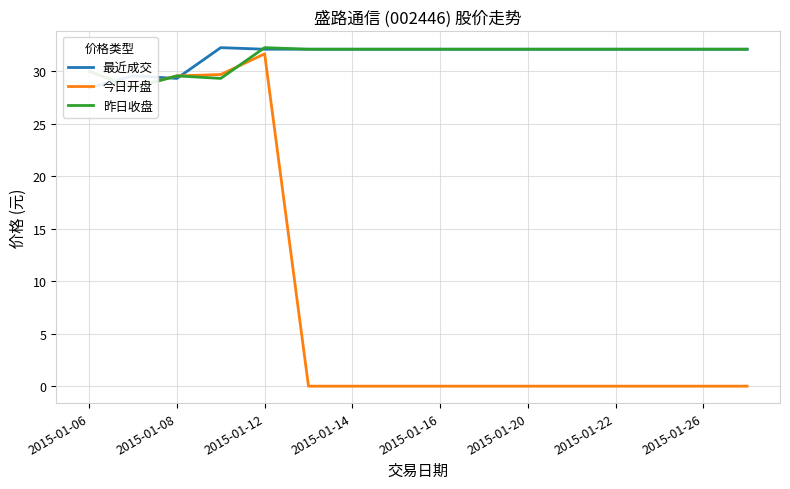

Which category has the highest value in the 今日开盘 series?

2015-01-12